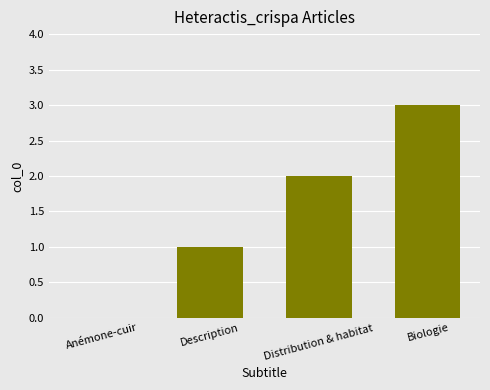

What is the sum of all values?

6